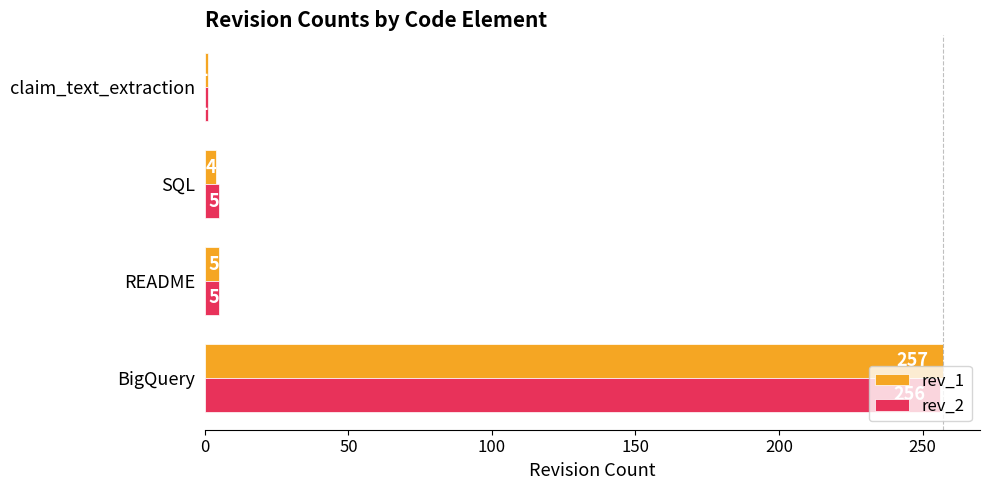

Where is rev_1 nearest to the value 129?

README